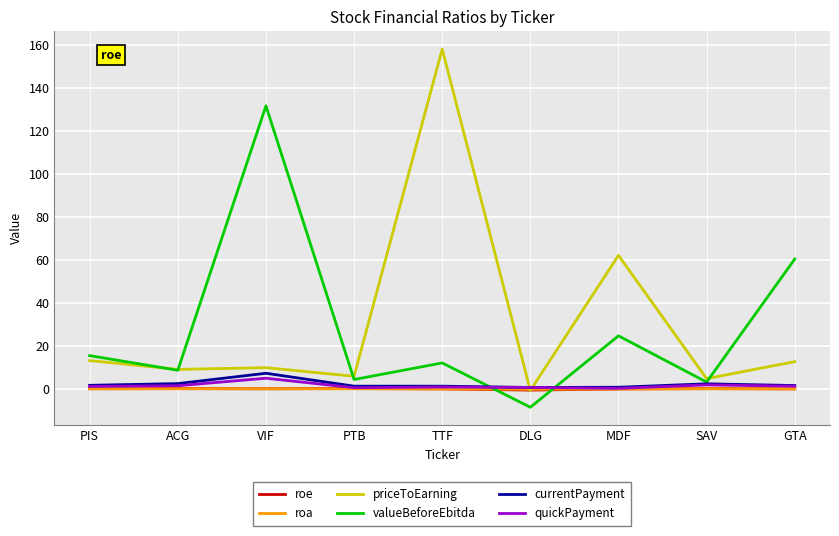

Where does the valueBeforeEbitda series first go above 12?

PIS